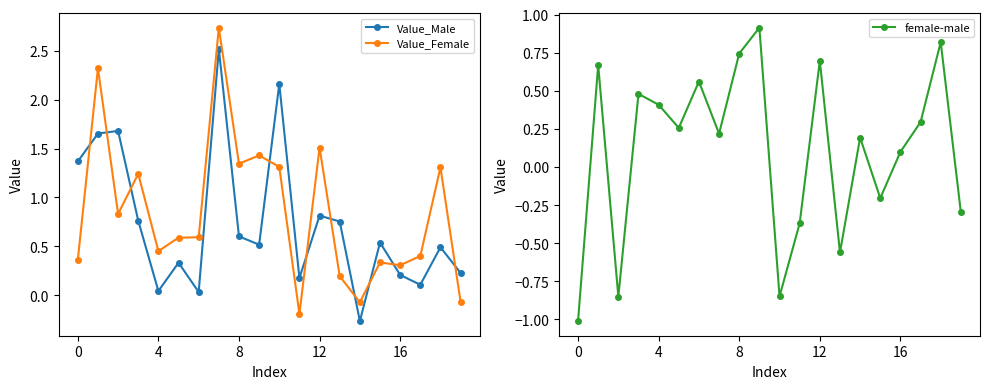

At 14, list the series in order from smallest to largest.

Value_Male, Value_Female, female-male